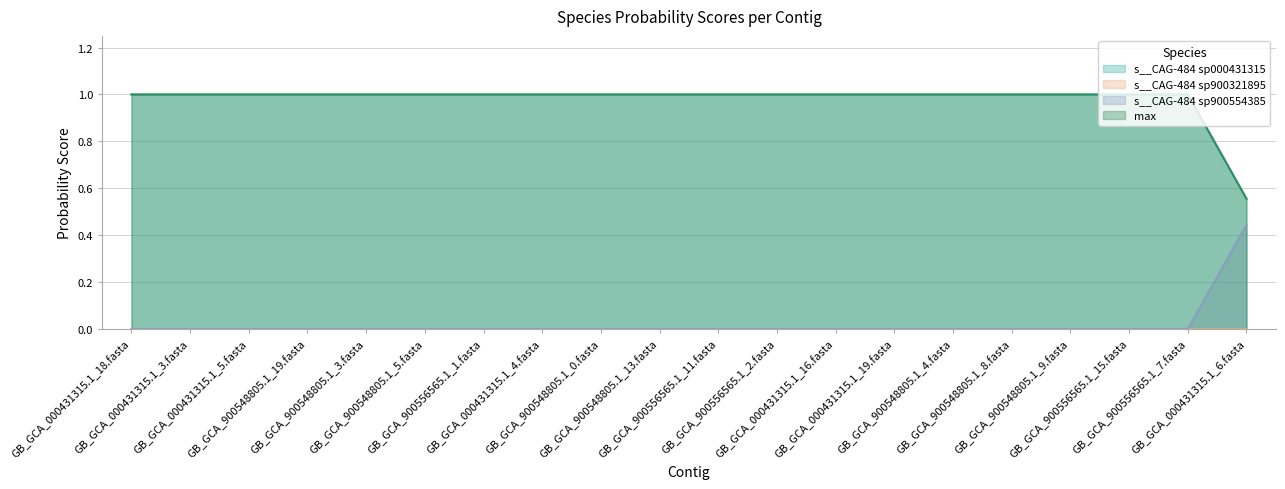

Does the chart have visible grid lines?

Yes